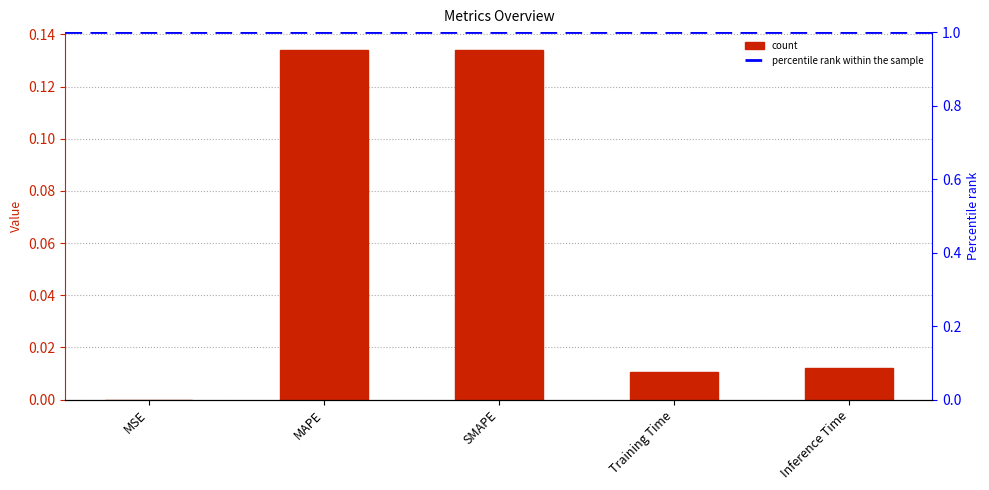

What is the label of the 1st bar from the right?

Inference Time